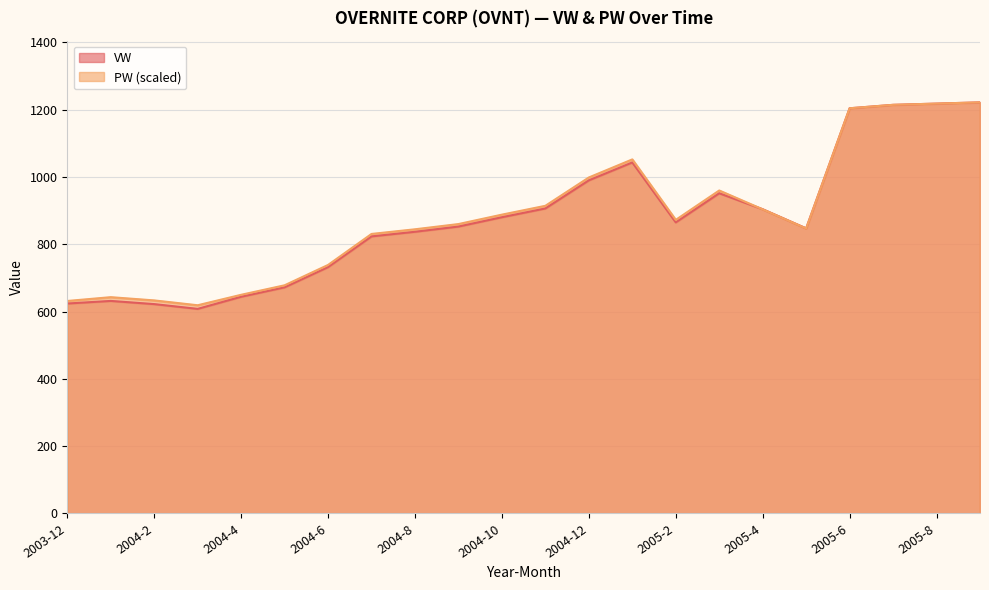

The value of VW at 2004-2 is 622.1. True or false?

True